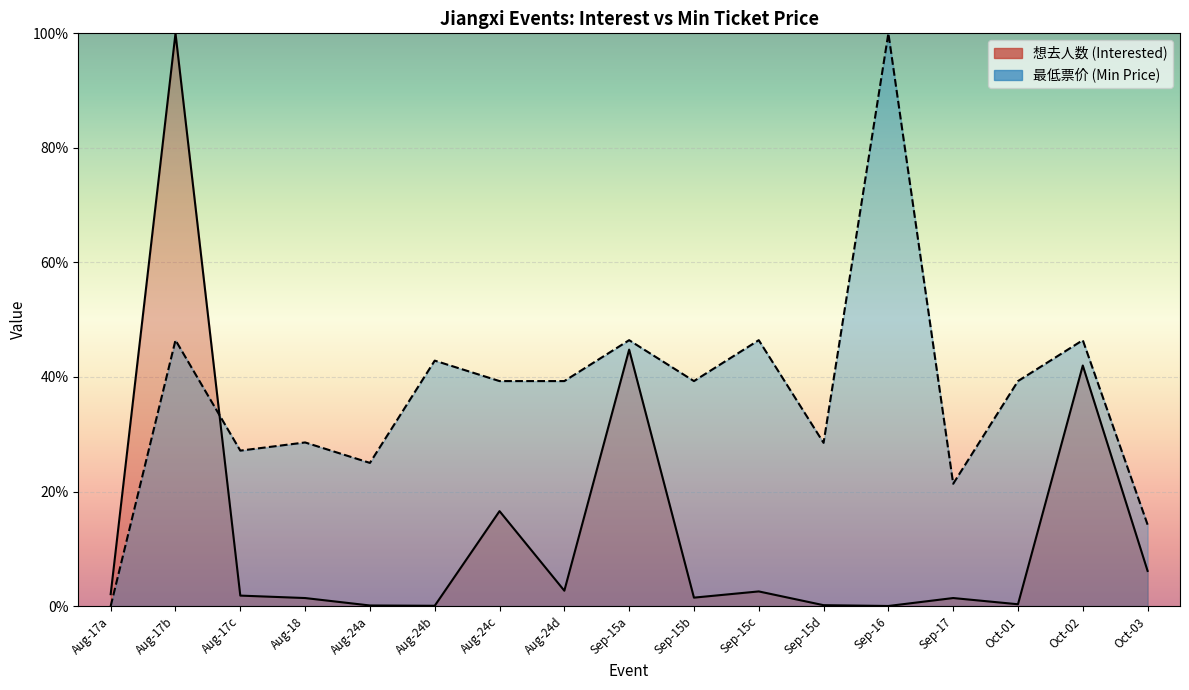

Which series changed the most between Aug-17c and Oct-03?

最低票价 (Min Price)